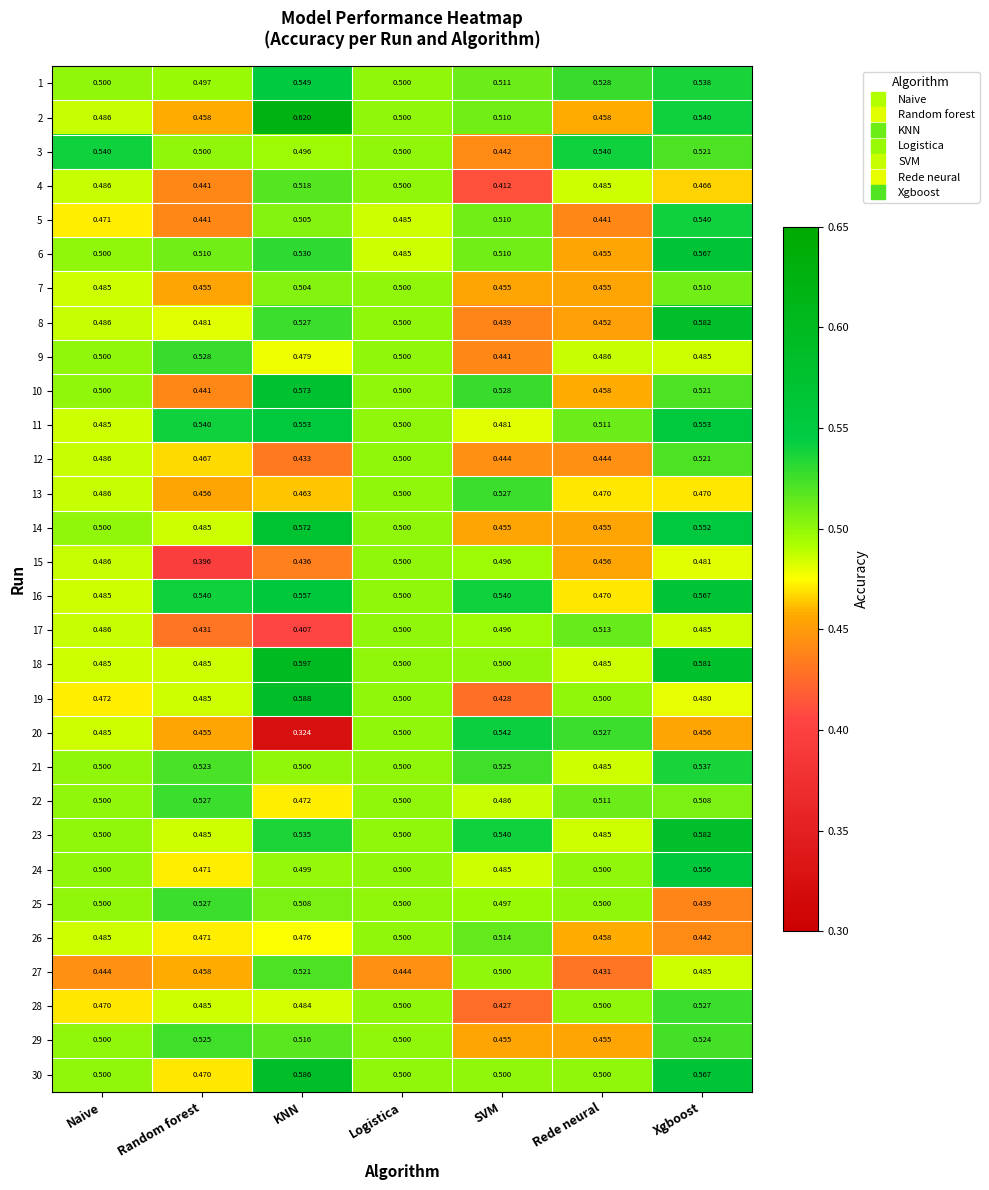

Is the value of 5 at Logistica greater than the value of 25 at Naive?

No